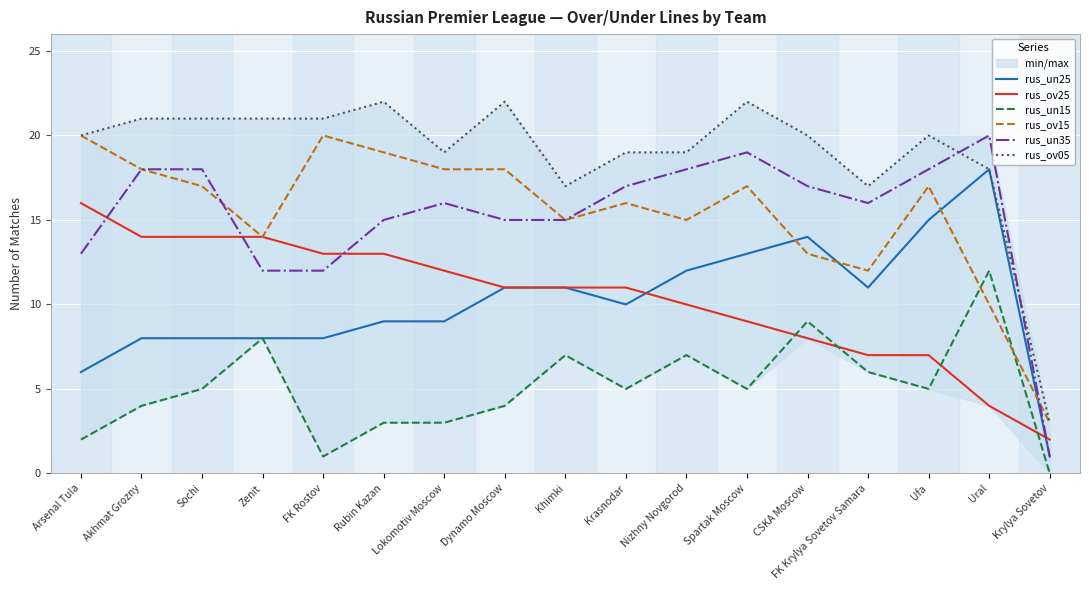

True or false: rus_ov05 has a value of 5 at Akhmat Grozny.

False